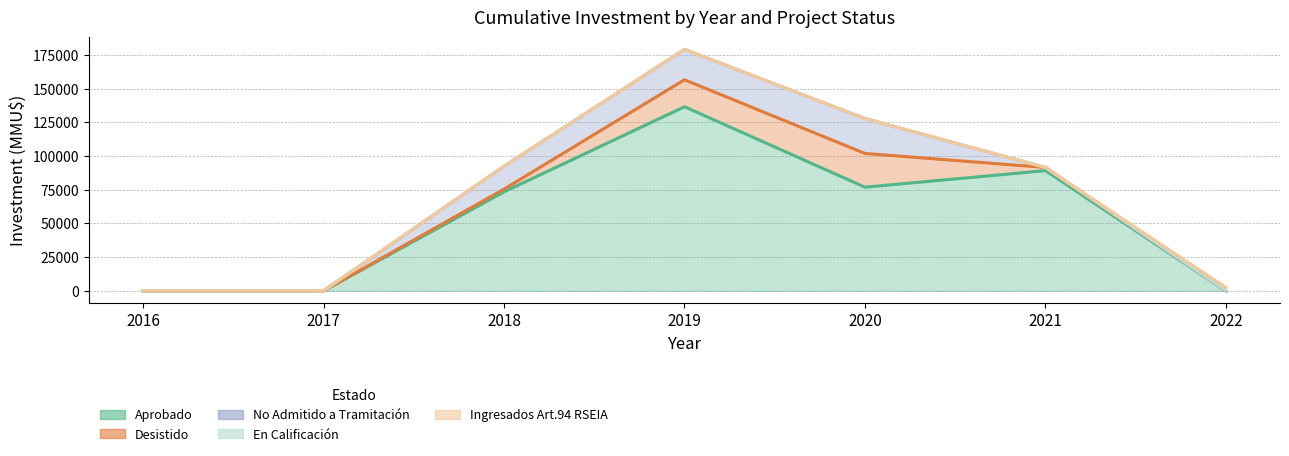

Where is Aprobado nearest to the value 46862?

2018